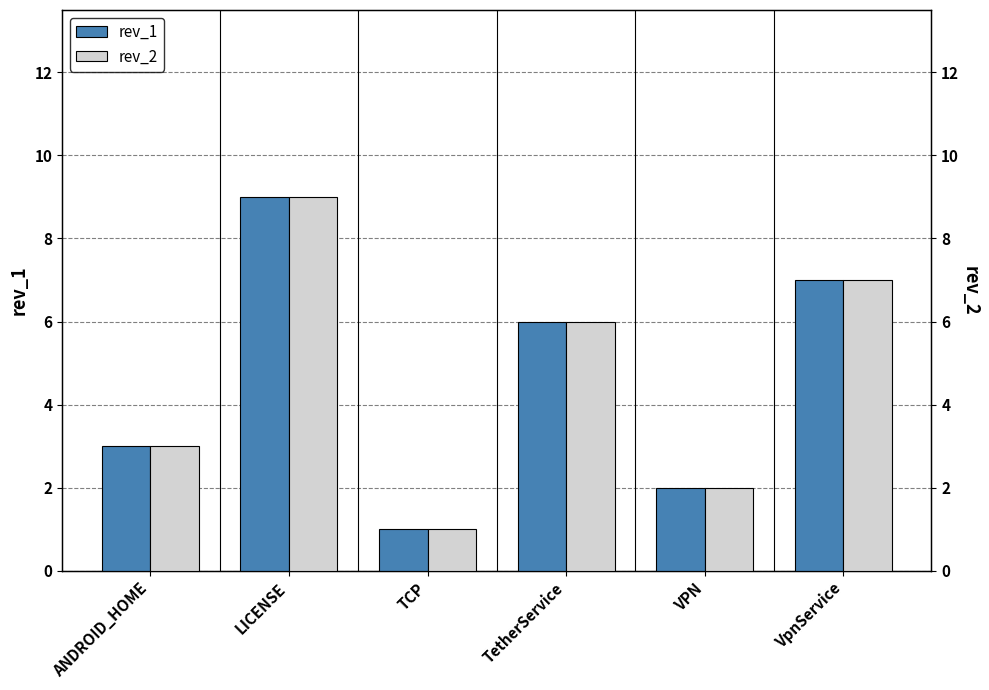

How many data points in rev_2 are above 6?

2